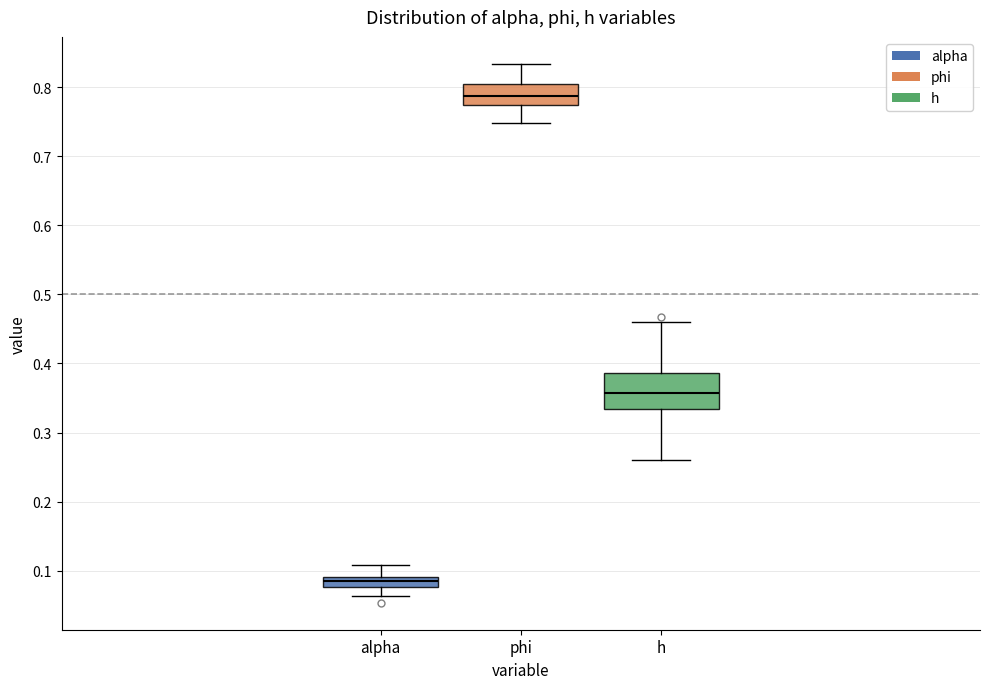

Where is the lower edge of the box for phi on the y-axis? The values are not printed on the chart, so give them approximately, as read against the axis.

0.77